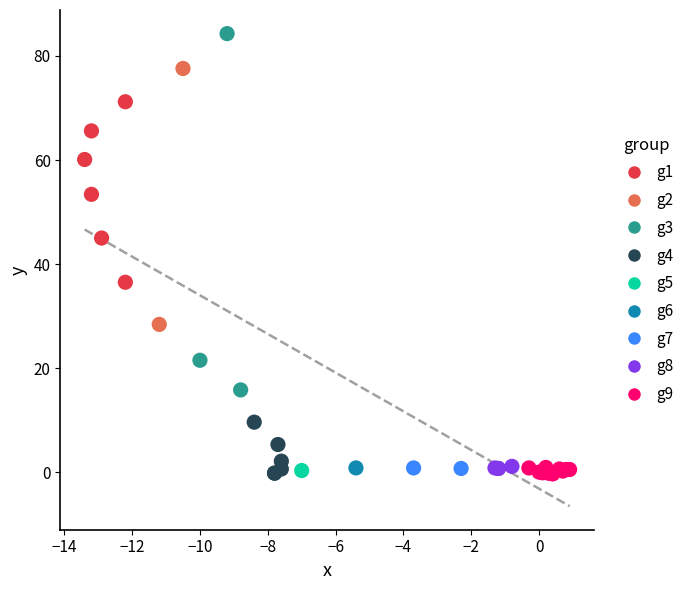

What are all the series names shown in the legend?

g1, g2, g3, g4, g5, g6, g7, g8, g9